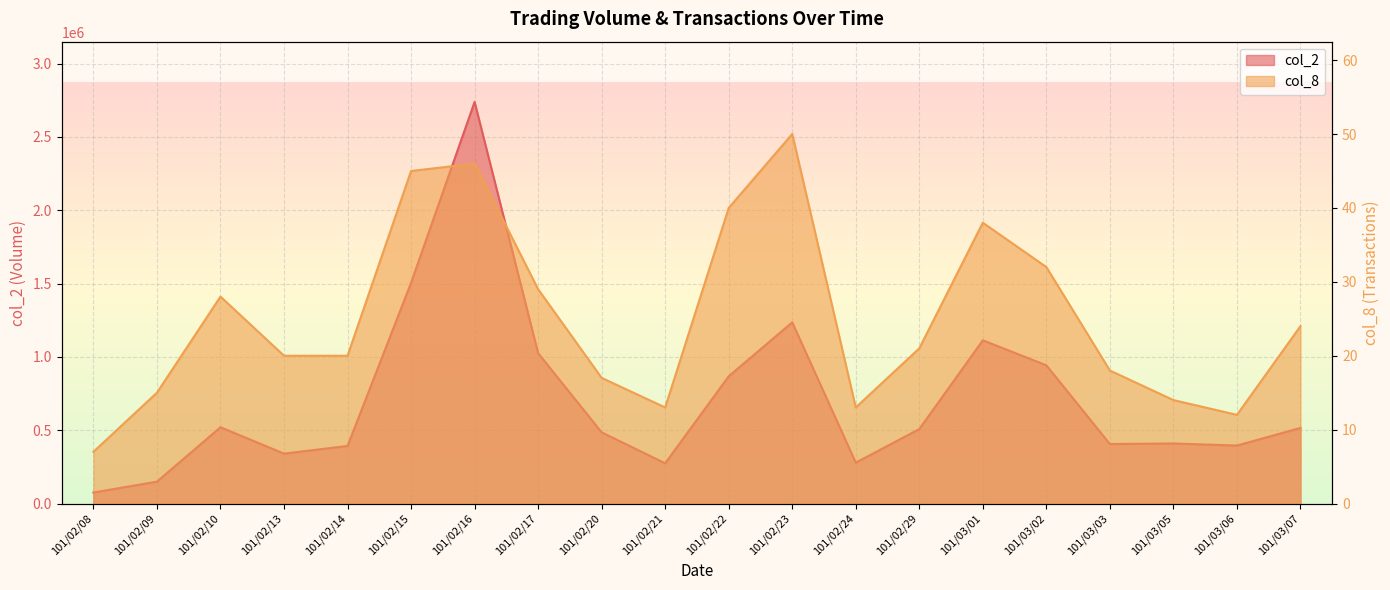

Where is the first local maximum for col_8?

101/02/10